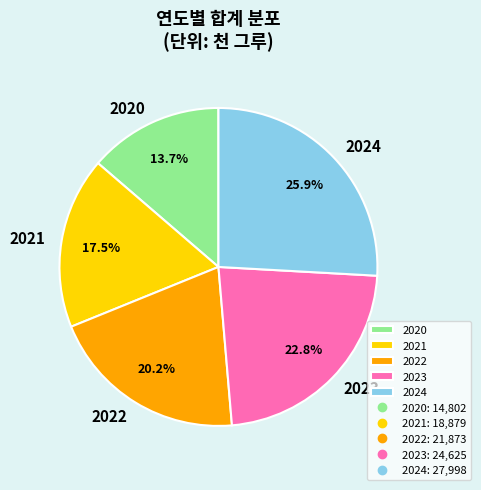

To the nearest percent, what is the difference between the 2024 and 2022 slice percentages?

6%